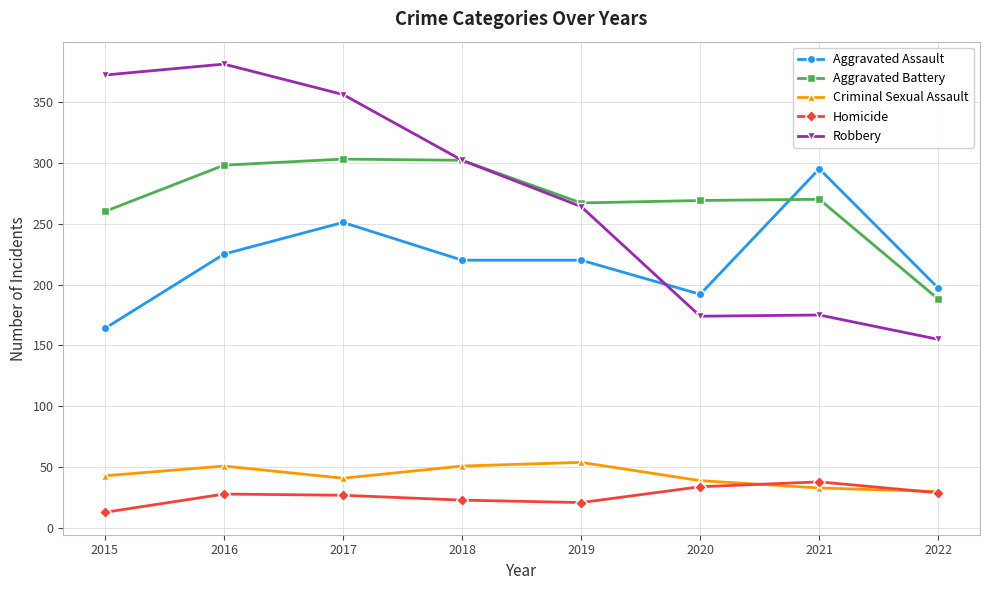

True or false: Robbery has a value of 264 at 2019.

True